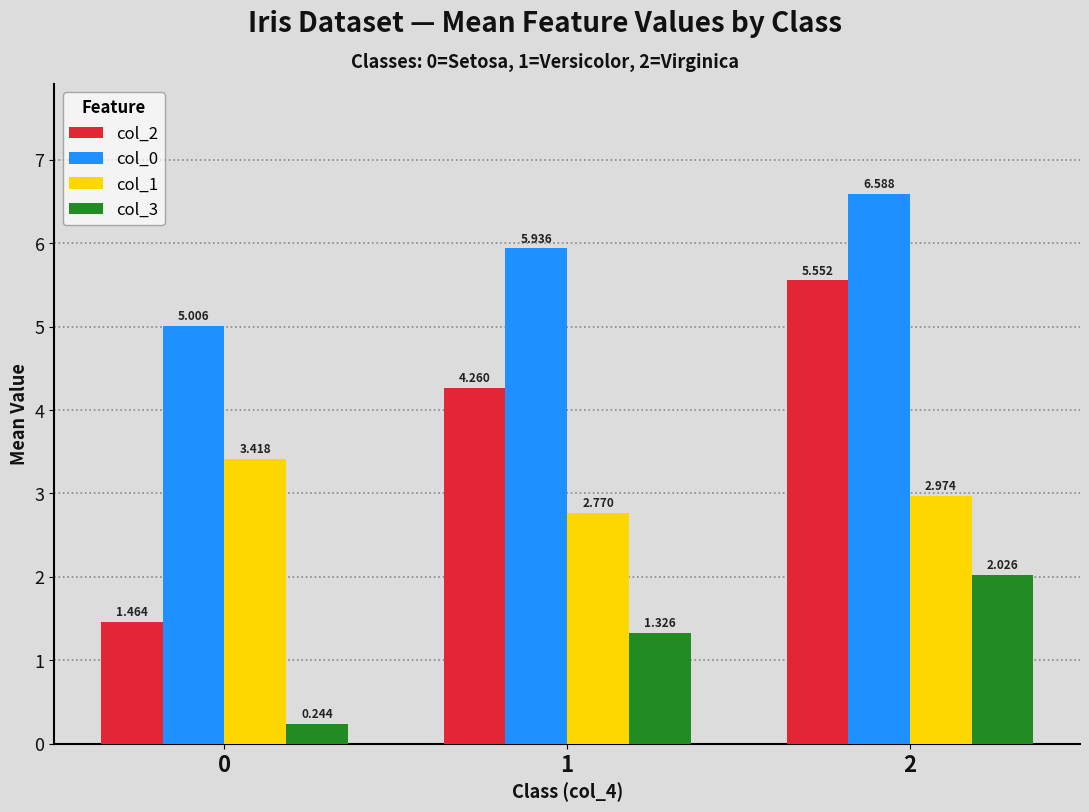

Does the chart contain any negative values?

No